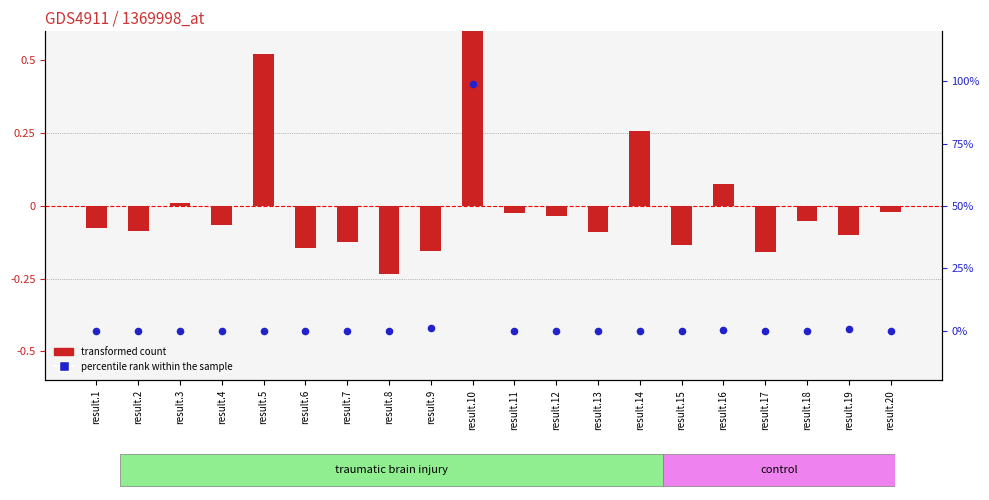

At which category is the sum across all series the highest?

result.10